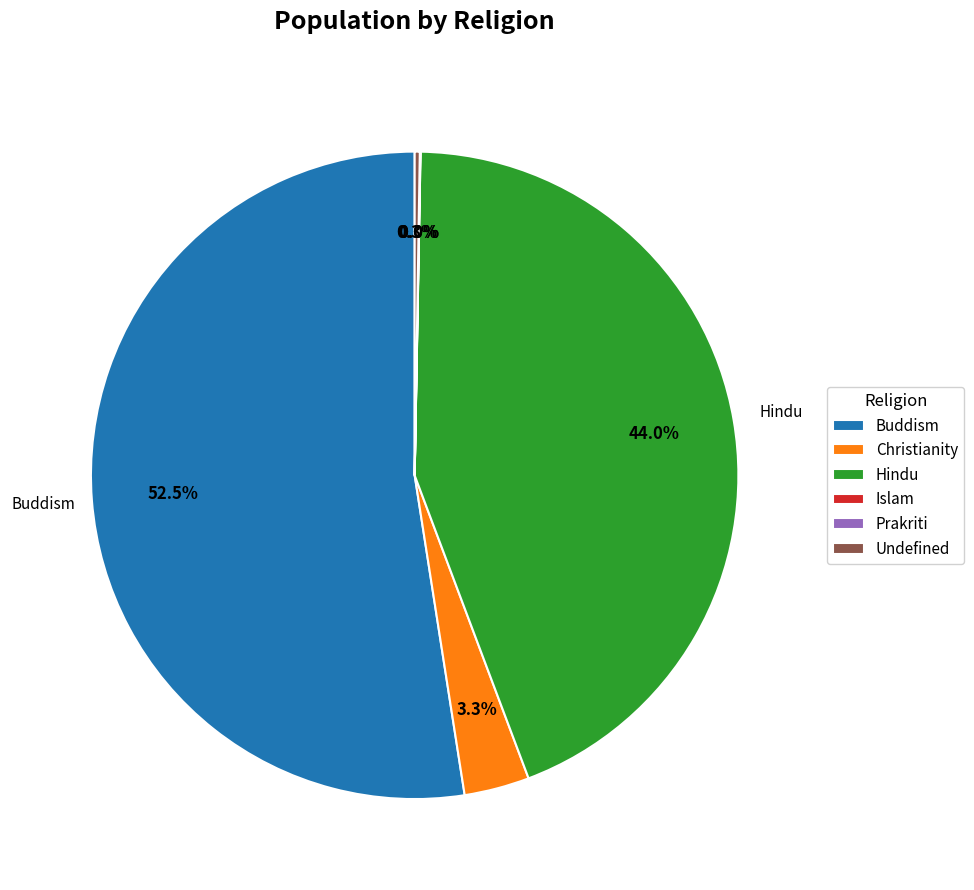

True or false: Hindu accounts for 57% of the total.

False